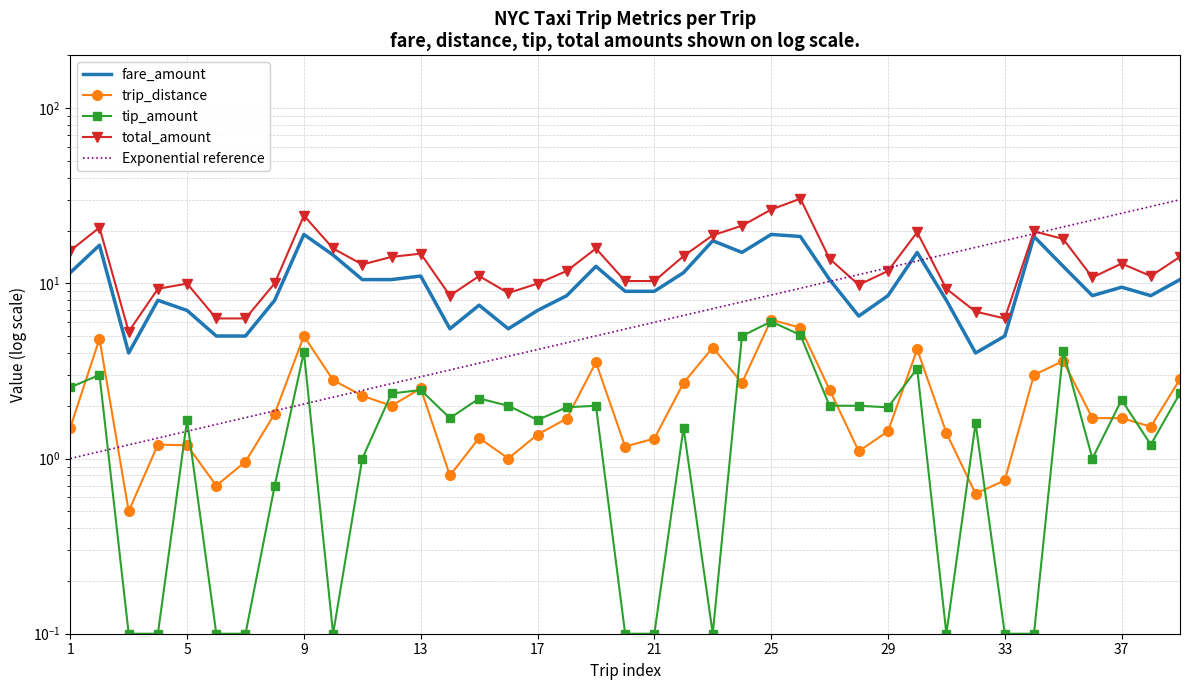

In total_amount, how many points are higher than both neighbors (excluding endpoints)?

10